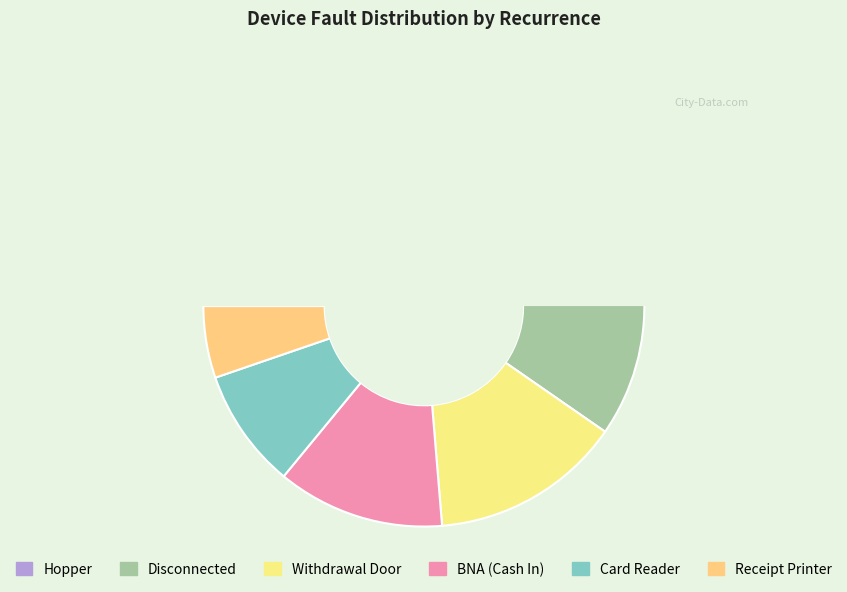

Is there any slice that represents more than half of the pie?

No